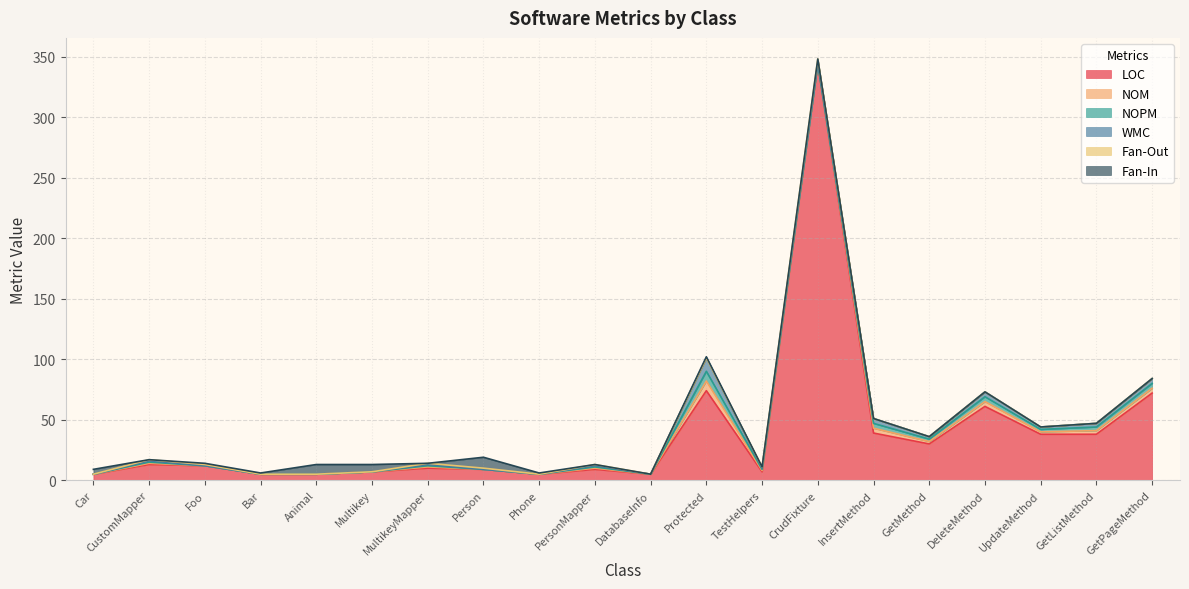

True or false: WMC has more than 1 interior local peaks.

True